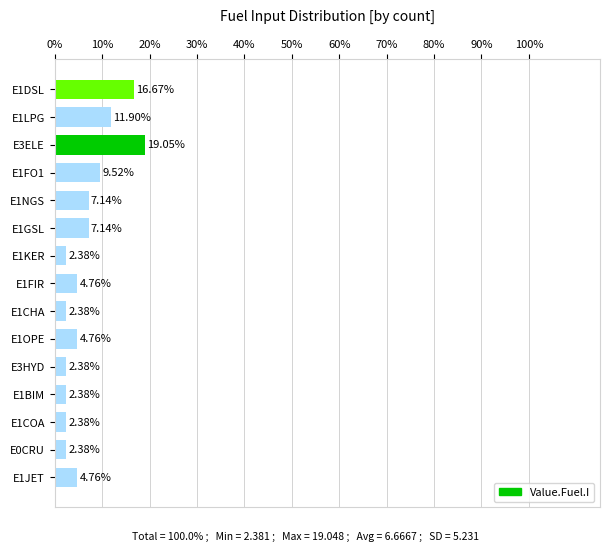

What is the change in value from E3HYD to E1JET?

+2.4